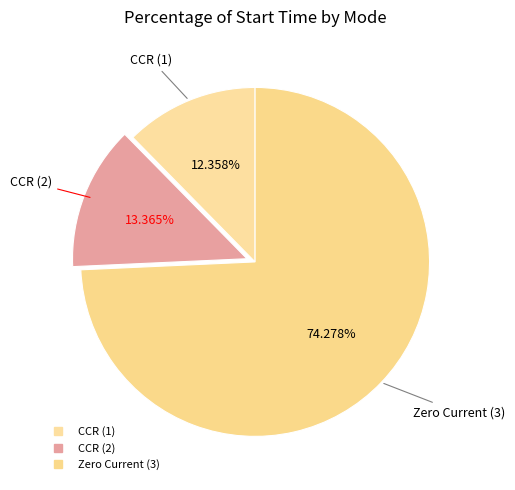

How many slices are in this pie chart?

3